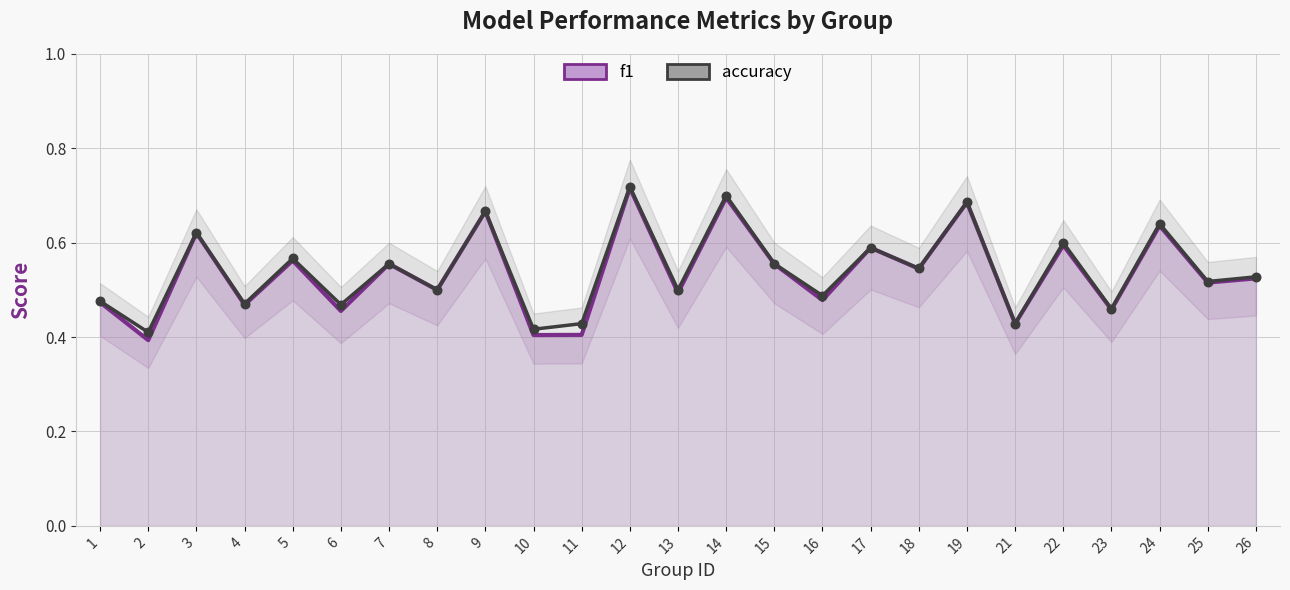

Is the value of f1 at 13 greater than the value of accuracy at 19?

No